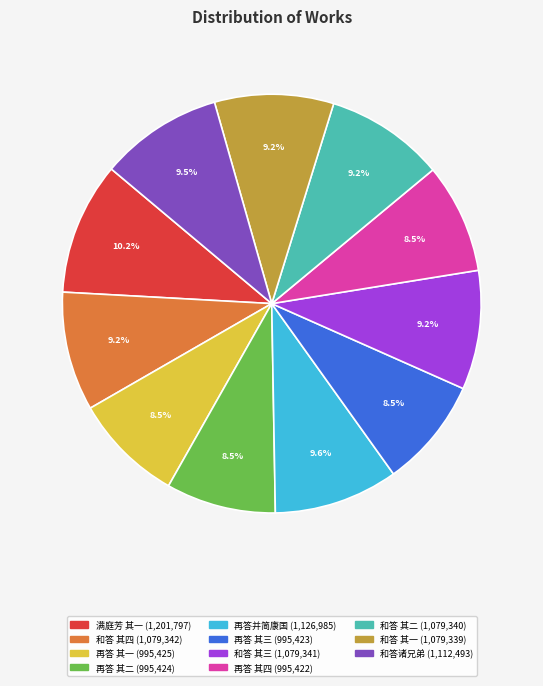

How many slices are in this pie chart?

11